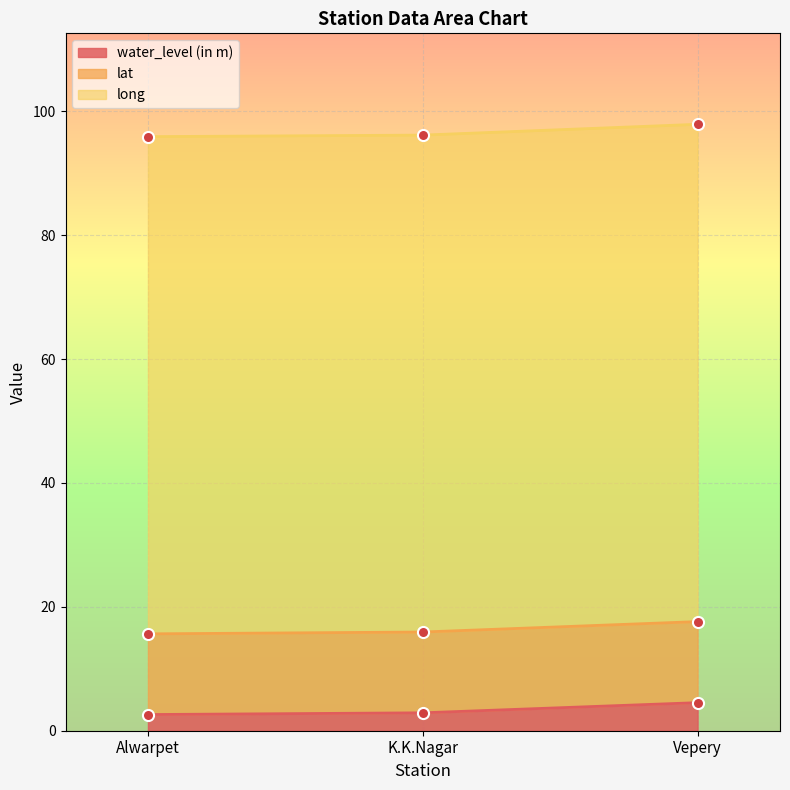

At which label does lat reach its minimum?

Alwarpet